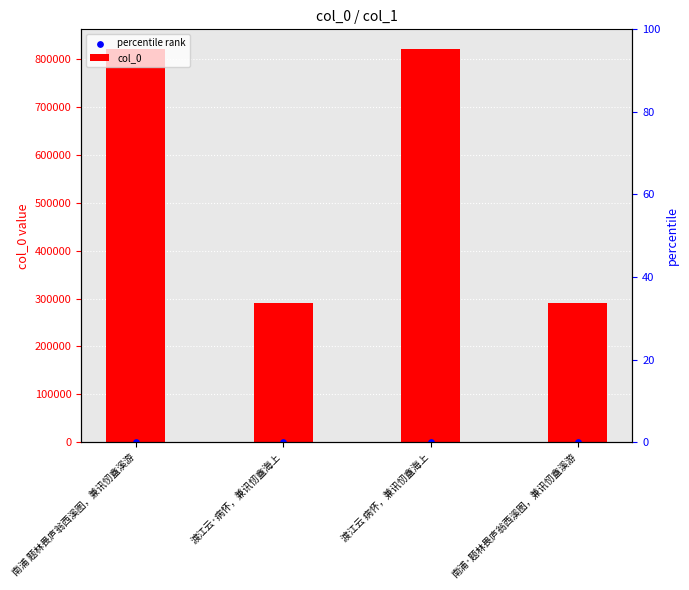

Is the value of percentile rank at 渡江云 病怀，兼讯㣼盦海上 greater than the value of col_0 at 渡江云 病怀，兼讯㣼盦海上?

No